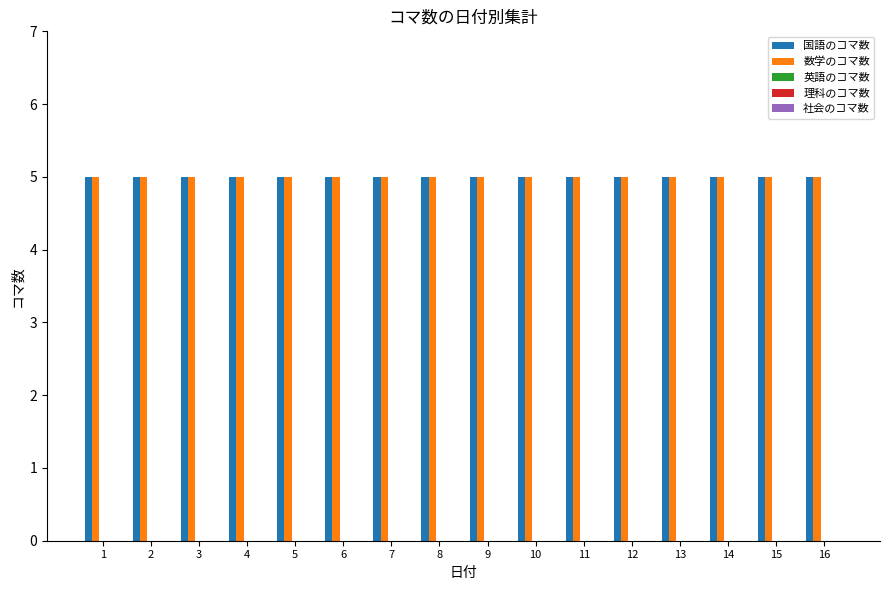

What is the value of the 国語のコマ数 bar at the 7th from the left?

5